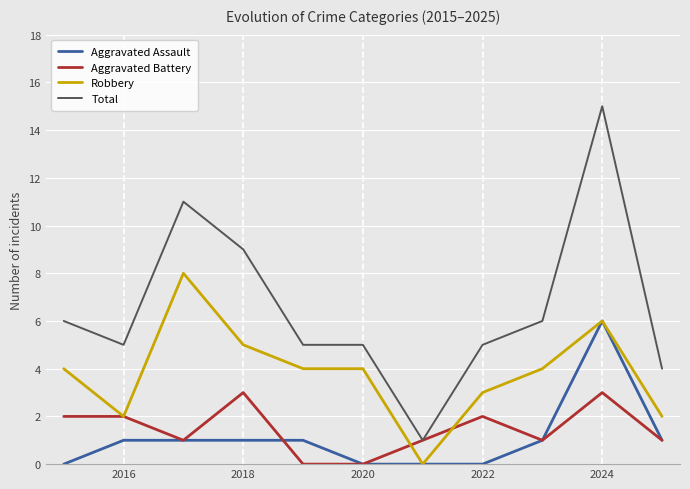

What is the maximum value for Aggravated Assault?

6